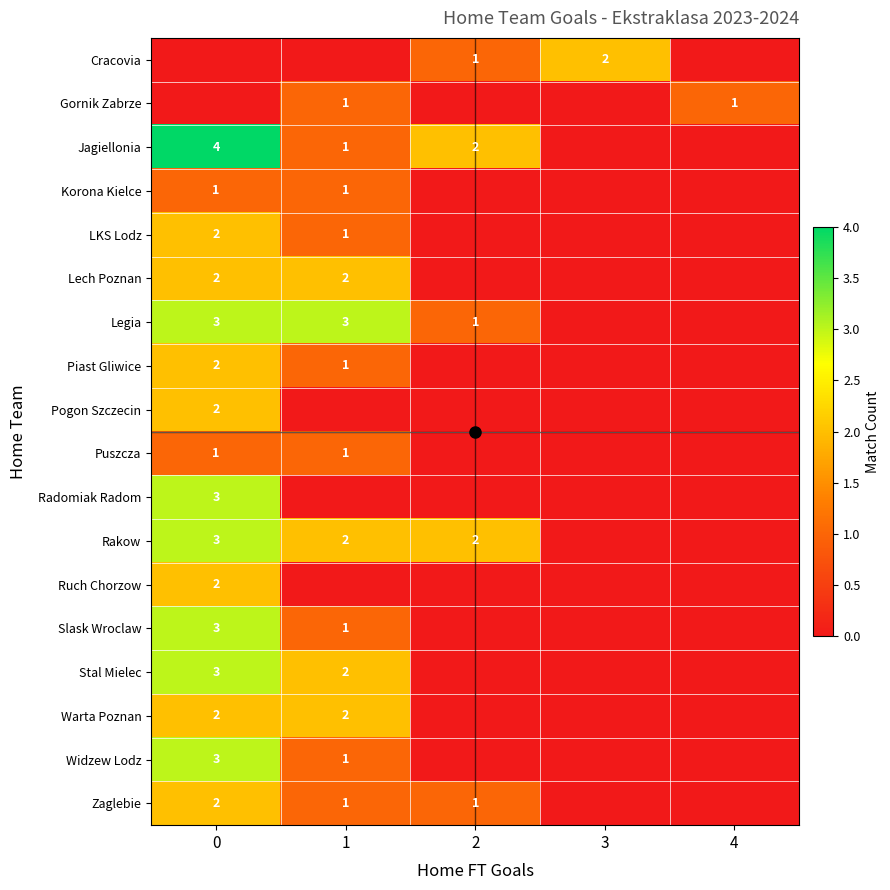

The value of Piast Gliwice at 0 is 2. True or false?

True